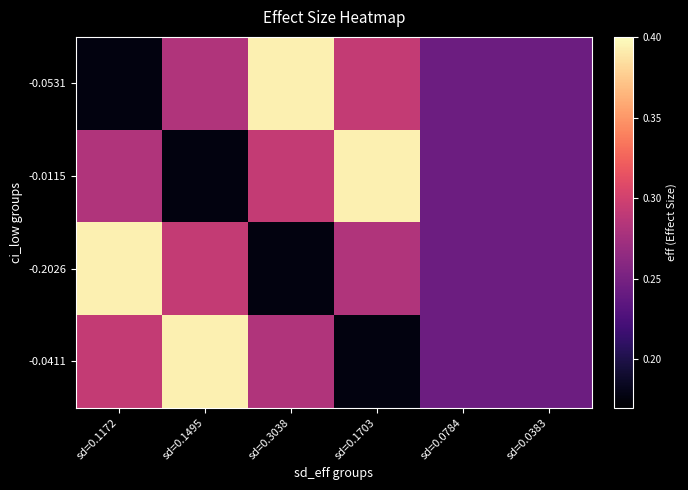

Reading left to right, transcribe all the data shown in this chart.

-0.0531: sd=0.1172=0.2	sd=0.1495=0.3	sd=0.3038=0.4	sd=0.1703=0.3	sd=0.0784=0.2	sd=0.0383=0.2
-0.0115: sd=0.1172=0.3	sd=0.1495=0.2	sd=0.3038=0.3	sd=0.1703=0.4	sd=0.0784=0.2	sd=0.0383=0.2
-0.2026: sd=0.1172=0.4	sd=0.1495=0.3	sd=0.3038=0.2	sd=0.1703=0.3	sd=0.0784=0.2	sd=0.0383=0.2
-0.0411: sd=0.1172=0.3	sd=0.1495=0.4	sd=0.3038=0.3	sd=0.1703=0.2	sd=0.0784=0.2	sd=0.0383=0.2